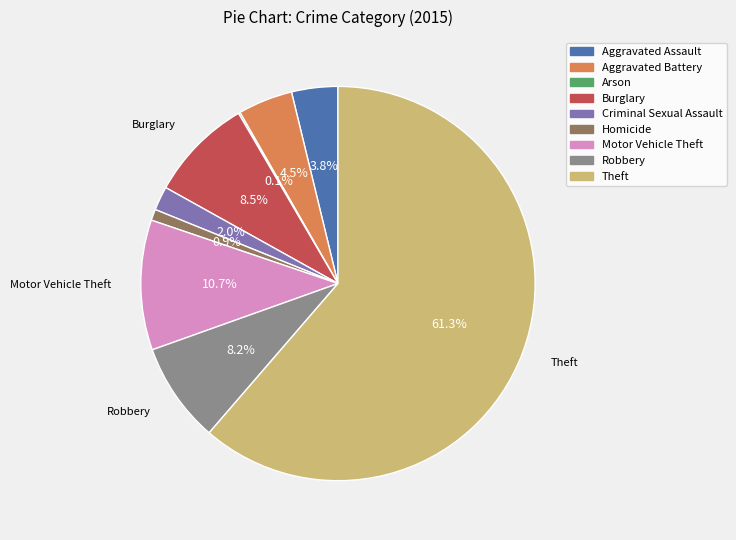

What is the largest slice in the pie chart?

Theft